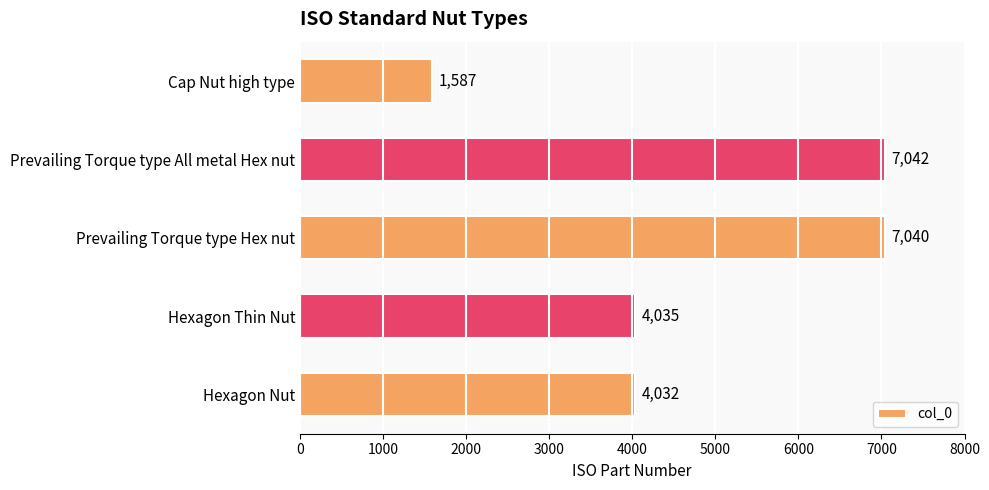

Count the number of categories in the chart.

5